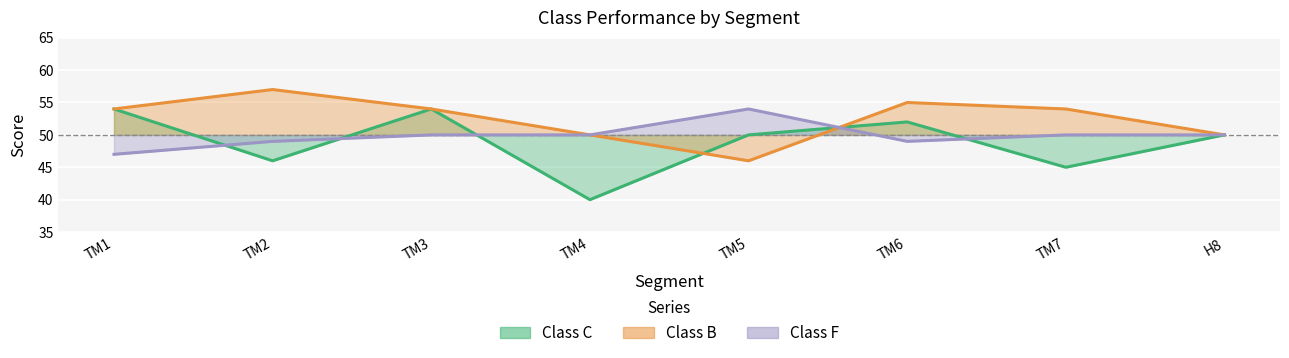

What is the greatest value displayed?

57